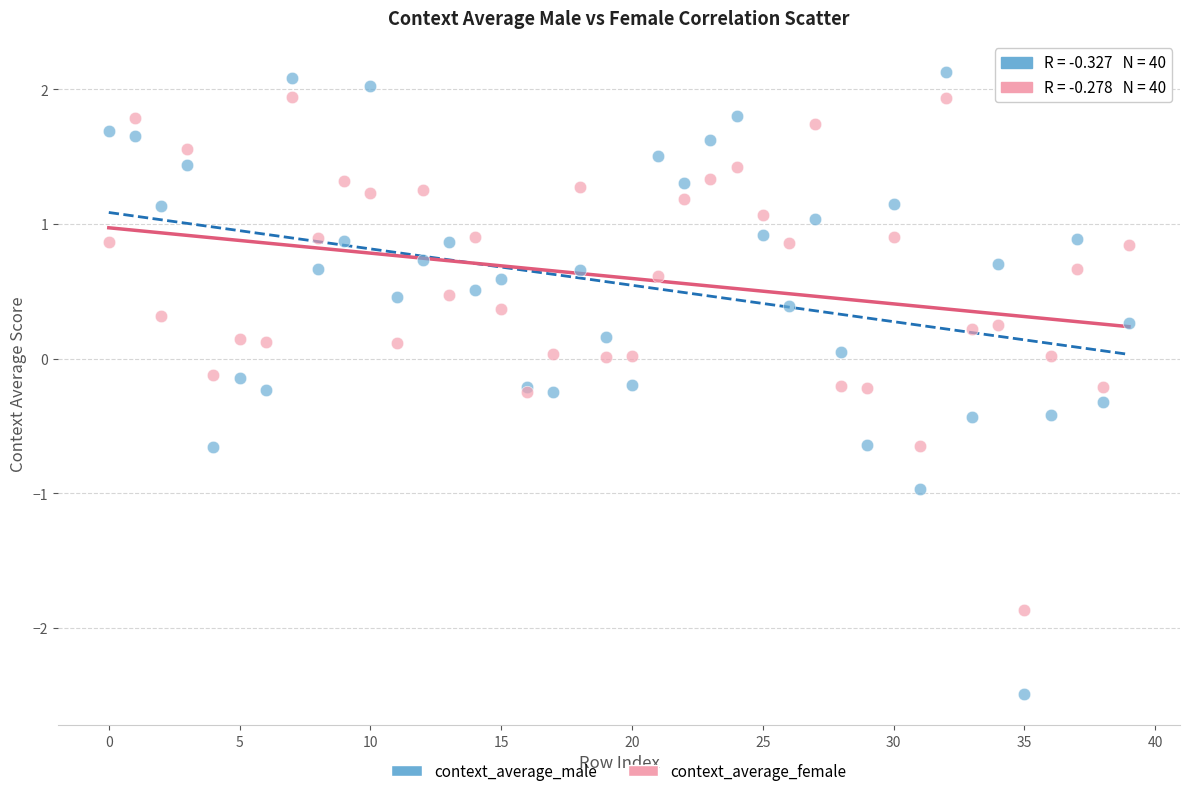

What are all the series names shown in the legend?

context_average_male, context_average_female